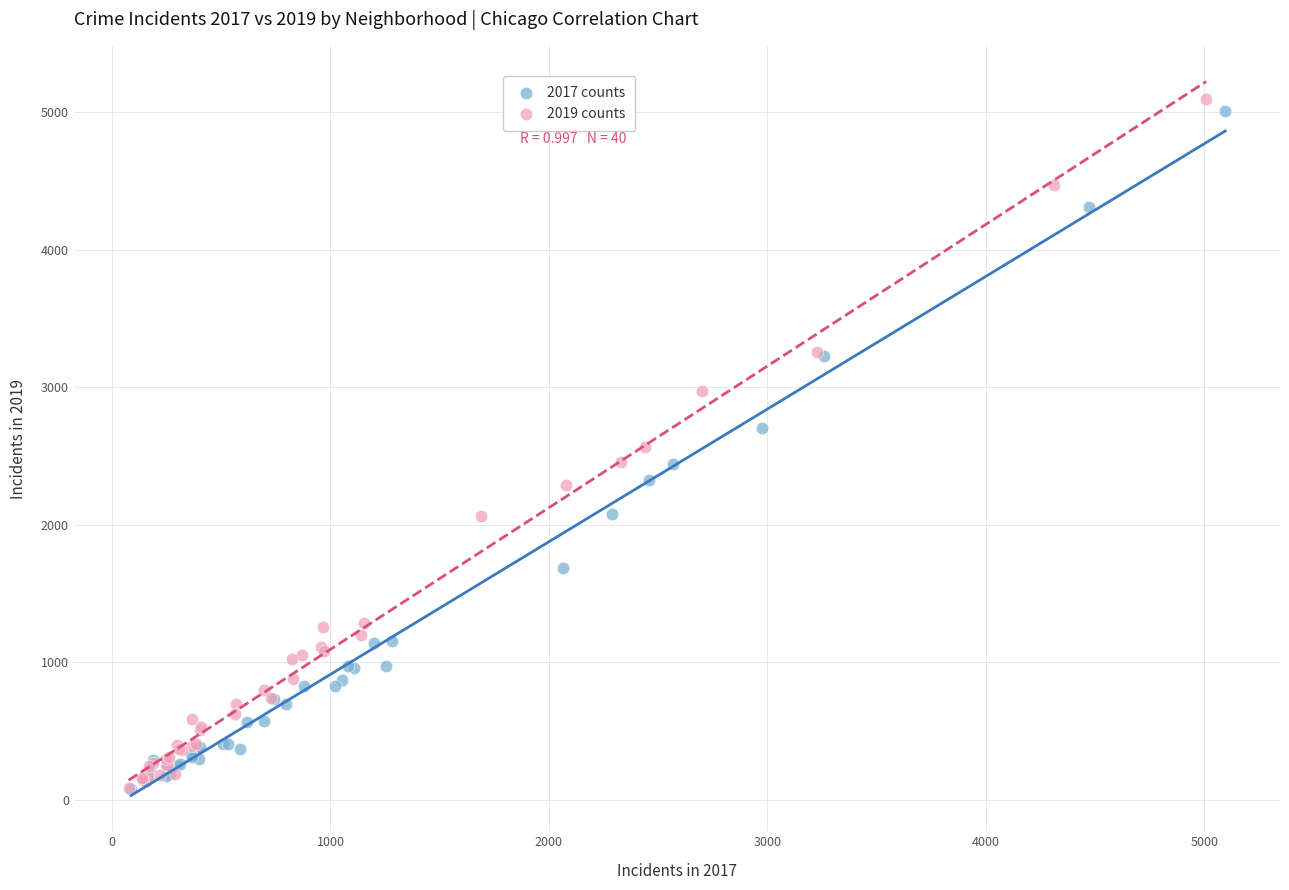

Which series has the widest spread of Y values?

2019 counts